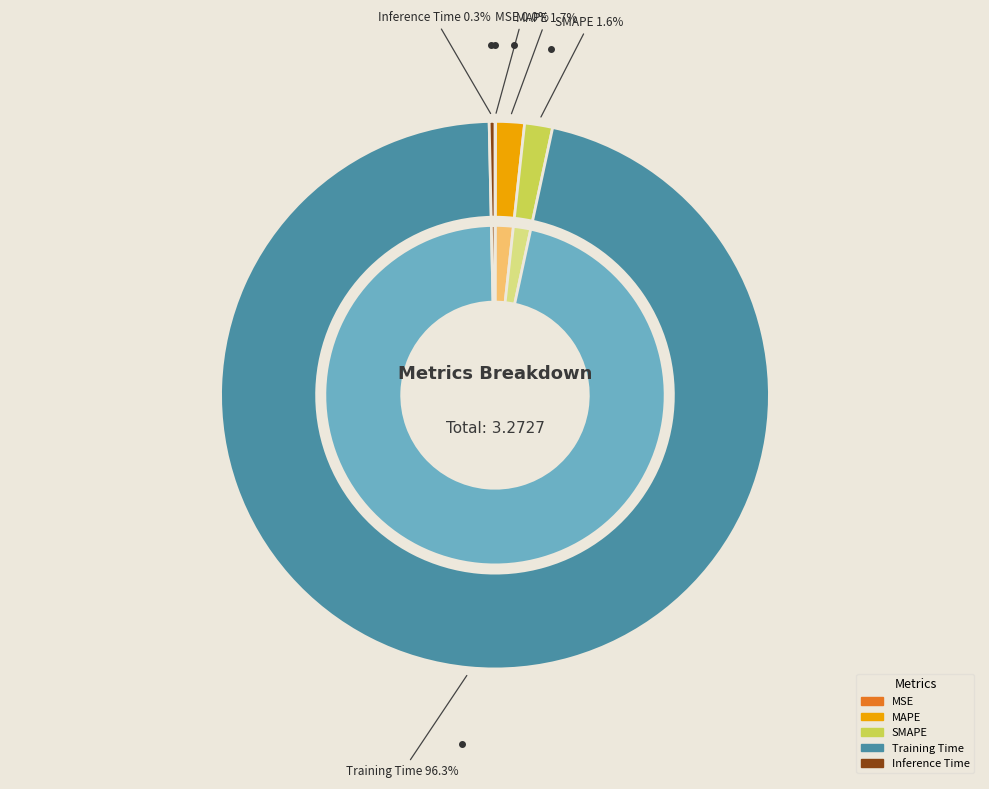

What is the largest slice in the pie chart?

Training Time